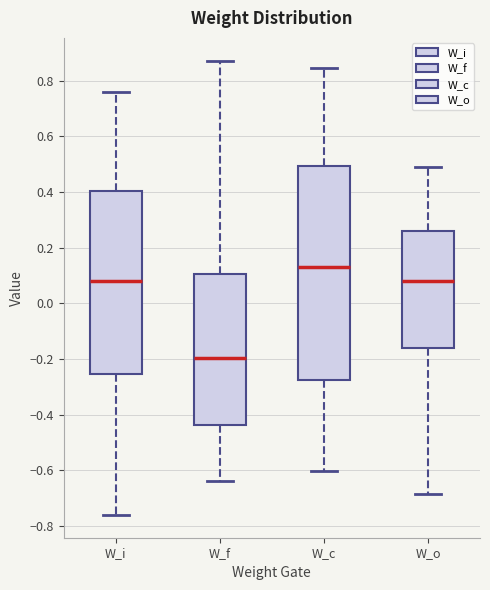

Reading left to right, read every box against the y-axis: the position of its median line, the range the box covers, and the ends of its whiskers. The values are not printed on the chart, so give them approximately, as read against the axis.

W_i: median 0.08, box -0.26 to 0.40, whiskers -0.76 to 0.76
W_f: median -0.20, box -0.44 to 0.10, whiskers -0.64 to 0.88
W_c: median 0.14, box -0.28 to 0.50, whiskers -0.60 to 0.84
W_o: median 0.08, box -0.16 to 0.26, whiskers -0.68 to 0.50